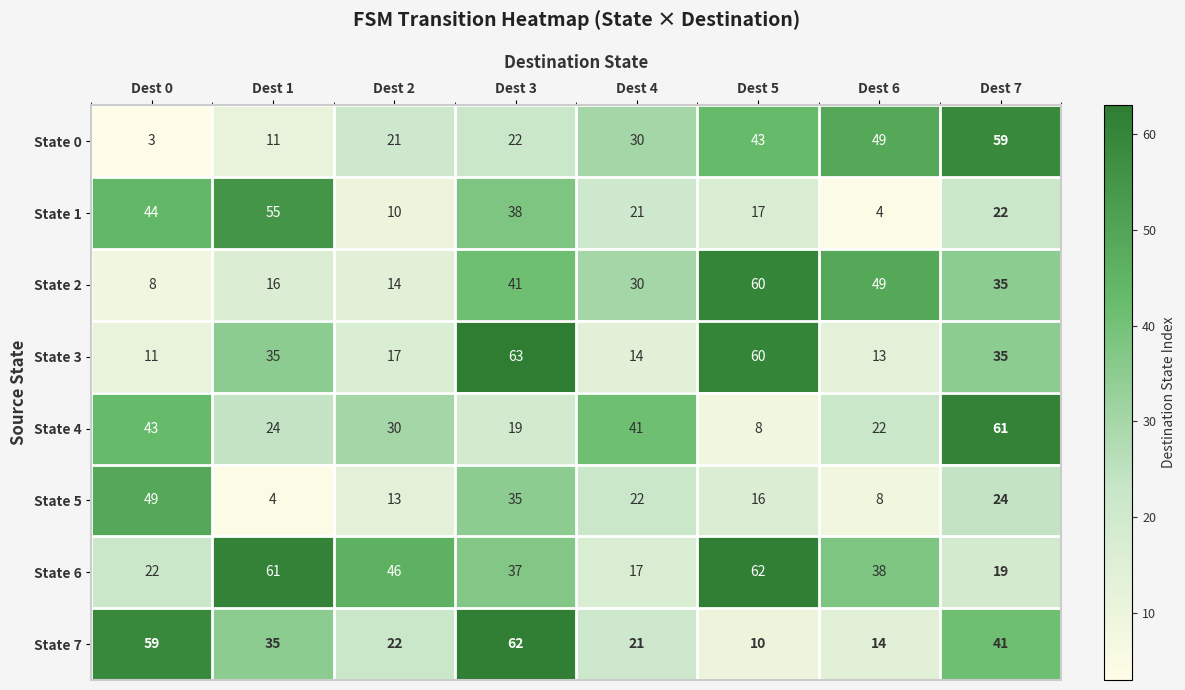

What is the sum of all State 5 values?

171